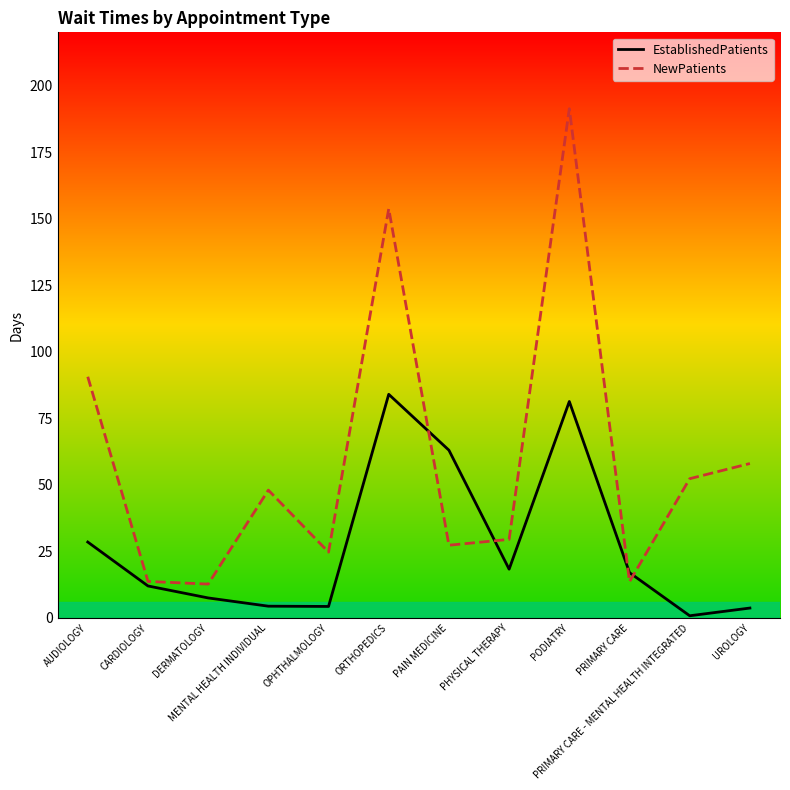

What are all the series names shown in the legend?

EstablishedPatients, NewPatients